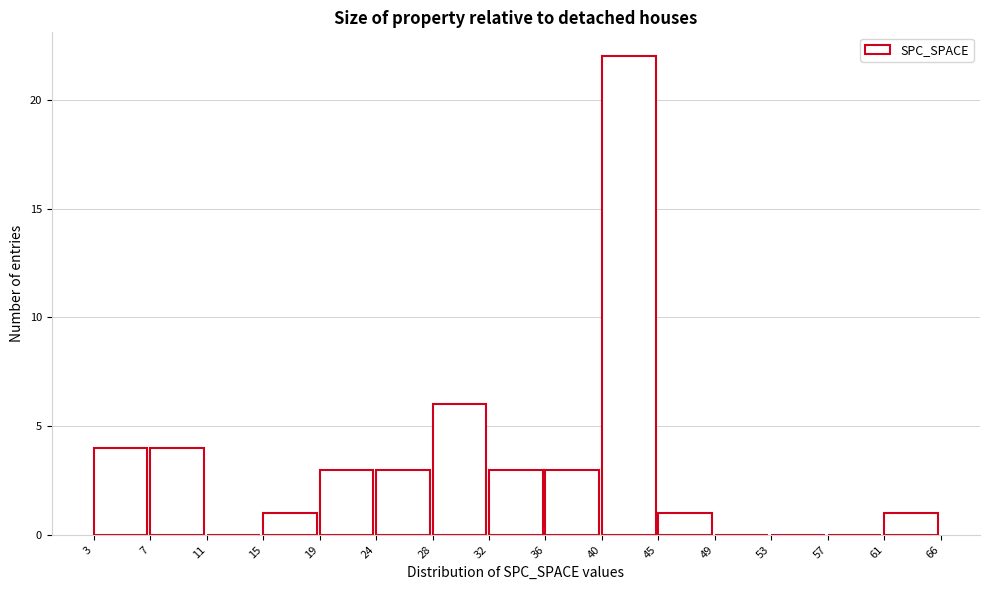

Reading left to right, extract all data points from this chart.

3=4	7=4	11=0	15=1	19=3	24=3	28=6	32=3	36=3	40=22	45=1	49=0	53=0	57=0	61=1